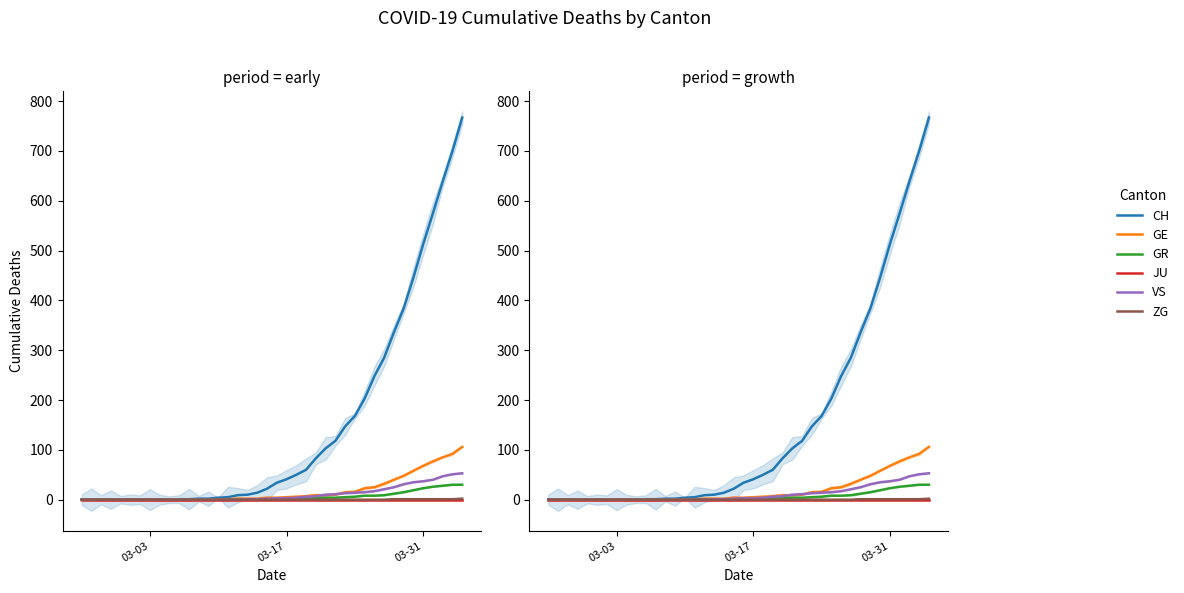

What is the difference between the maximum and second lowest values in the ZG series?

2